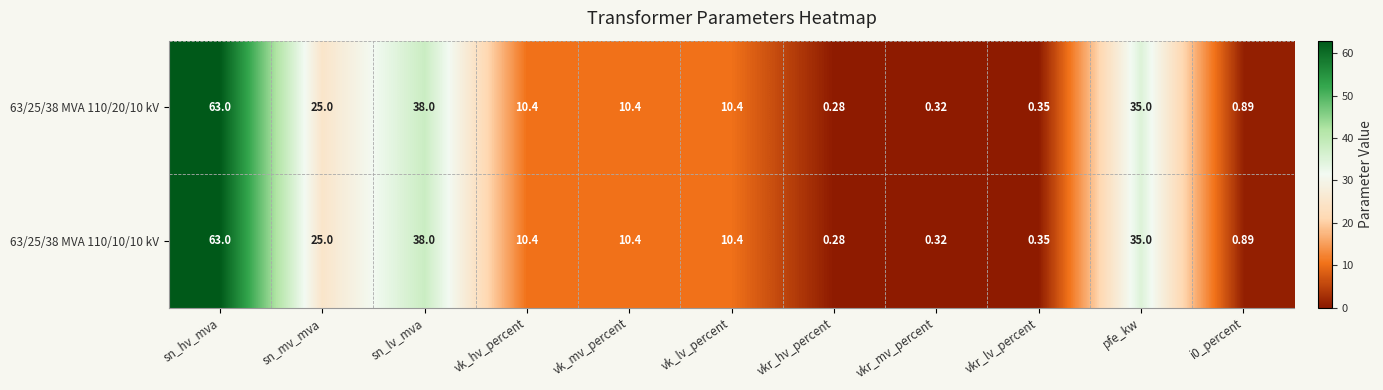

At which category does the chart reach its minimum across all series?

vkr_hv_percent